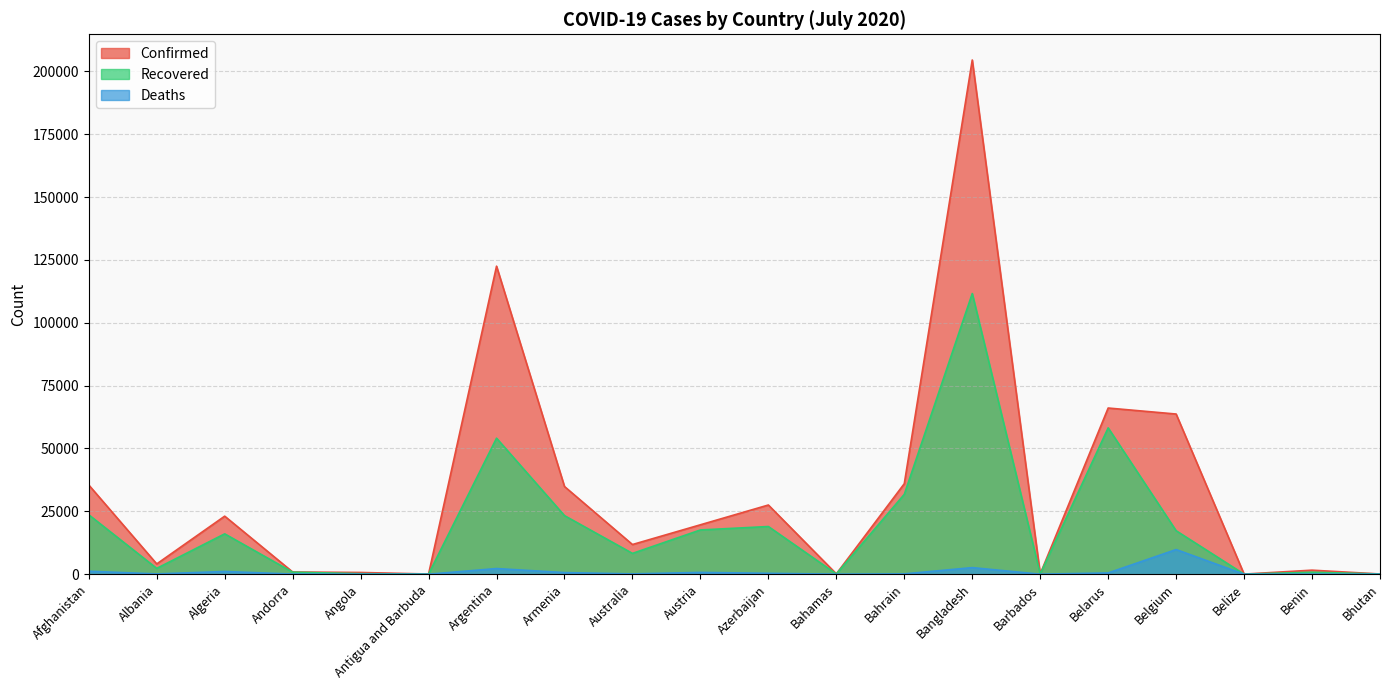

Rank the categories by Recovered value from lowest to highest.

Belize, Antigua and Barbuda, Bhutan, Bahamas, Barbados, Angola, Benin, Andorra, Albania, Australia, Algeria, Belgium, Austria, Azerbaijan, Armenia, Afghanistan, Bahrain, Argentina, Belarus, Bangladesh